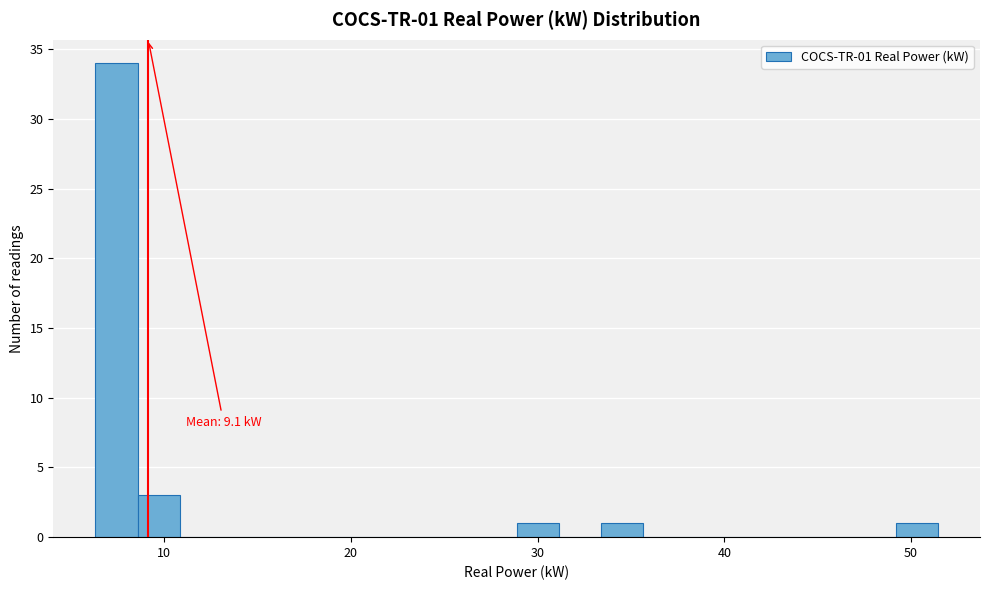

Read against the x-axis, roughly where is the centre of the tallest bar?

7